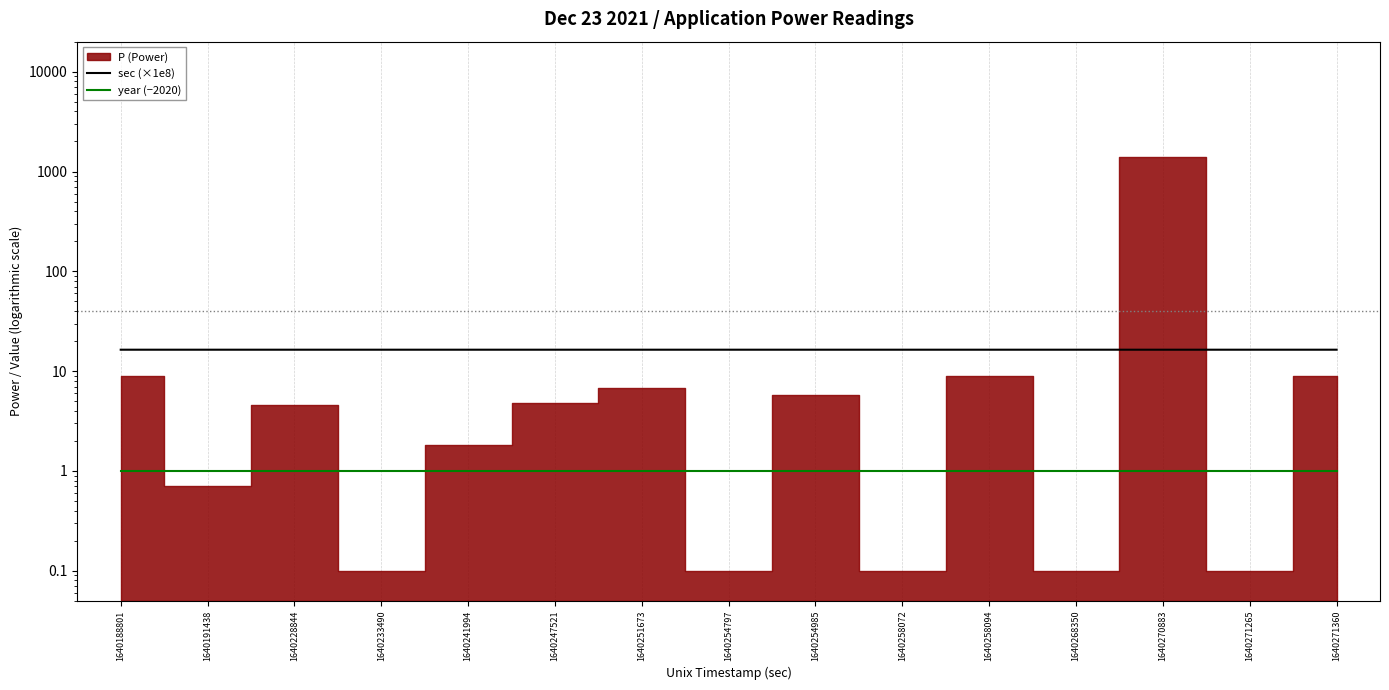

At which label does sec (×1e8) reach its peak?

1640271360